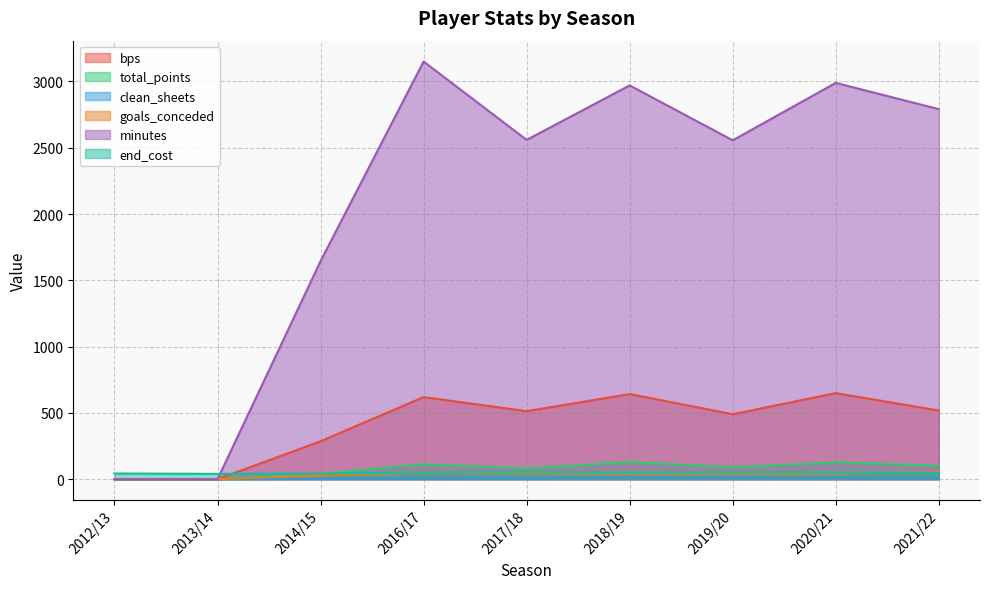

True or false: total_points and goals_conceded intersect in this chart.

False